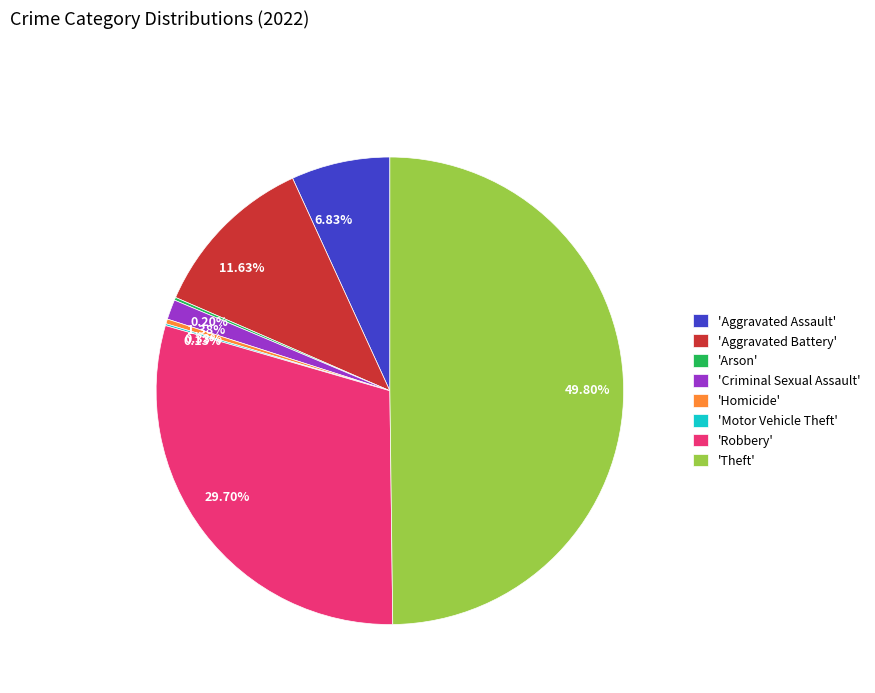

Between 29.70% and 6.83%, which is larger?

29.70%